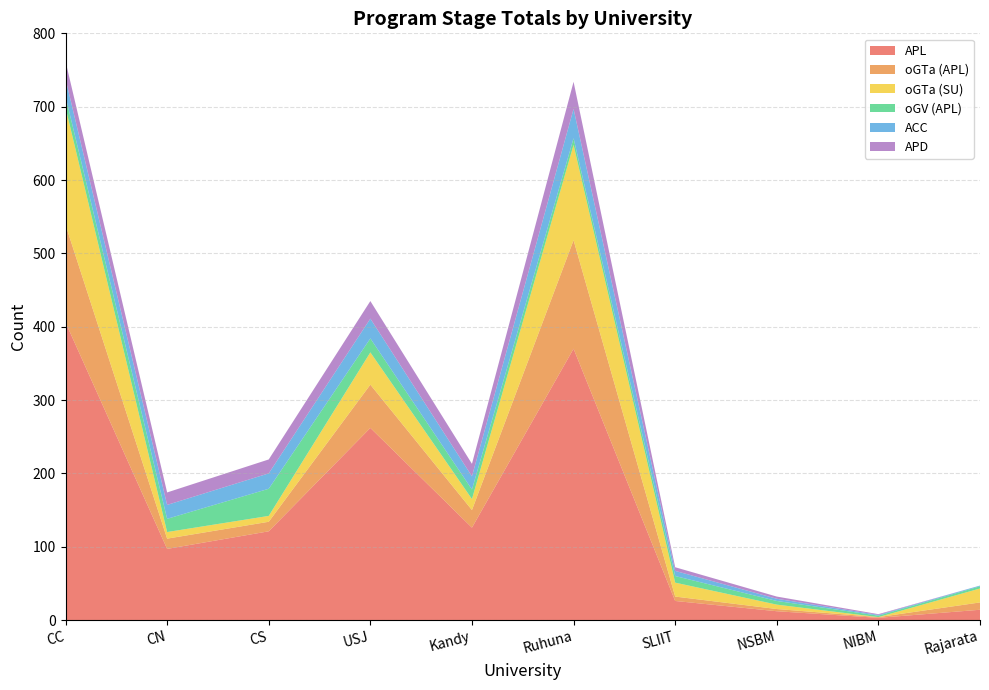

Reading left to right, extract all data points from this chart.

APL: 406	97	121	262	126	370	26	12	3	14
oGTa (APL): 133	14	13	59	24	148	6	3	1	10
oGTa (SU): 160	9	8	44	15	130	19	6	0	19
oGV (APL): 15	18	37	19	13	9	9	5	2	3
ACC: 24	19	21	27	18	40	7	3	1	1
APD: 24	17	19	24	17	37	5	3	1	0